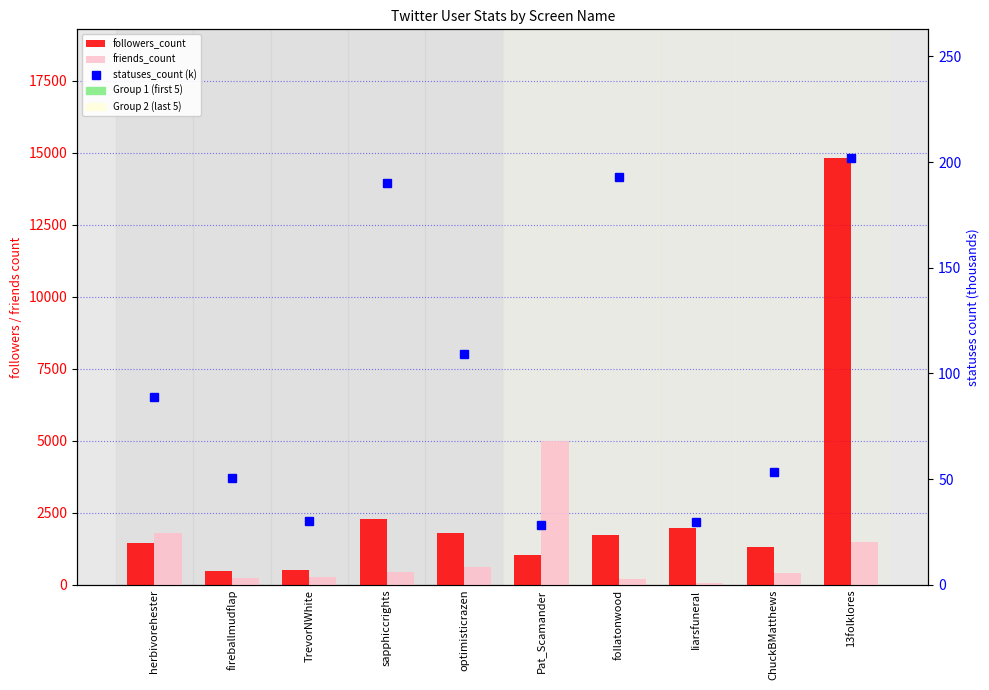

Read the followers_count value at ChuckBMatthews.

1308.0